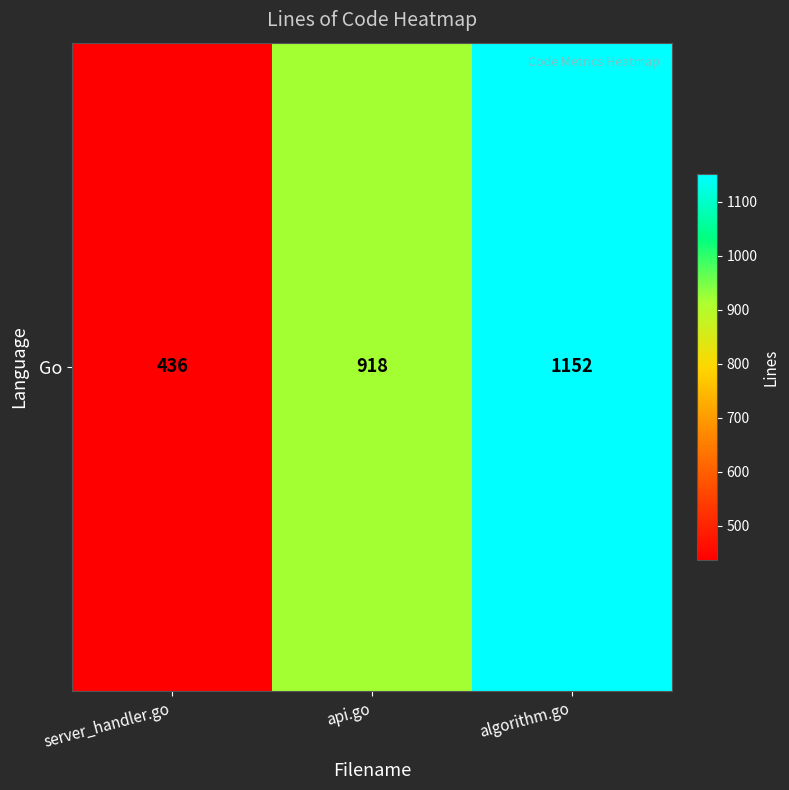

List the labels in order of value, largest first.

algorithm.go, api.go, server_handler.go